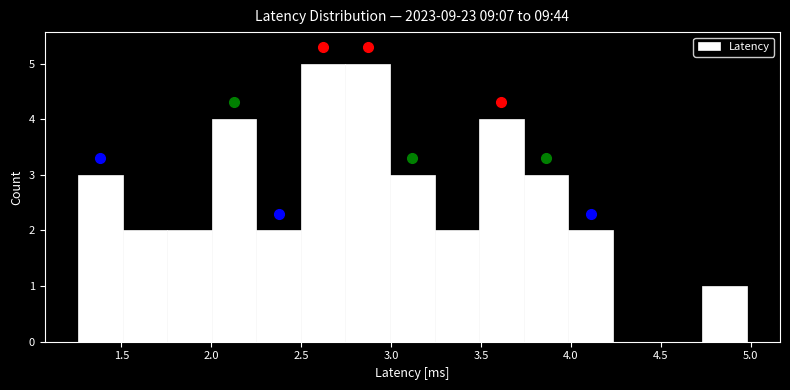

Reading left to right, transcribe this chart: for each bar, give the range it covers on the x-axis and its height. Neither the bar edges nor the heights are printed on the chart, so give them approximately, as read against the axes.

1.25 to 1.50: 3
1.50 to 1.75: 2
1.75 to 2.00: 2
2.00 to 2.25: 4
2.25 to 2.50: 2
2.50 to 2.75: 5
2.75 to 3.00: 5
3.00 to 3.25: 3
3.25 to 3.50: 2
3.50 to 3.75: 4
3.75 to 4.00: 3
4.00 to 4.25: 2
4.25 to 4.50: 0
4.50 to 4.75: 0
4.75 to 5.00: 1